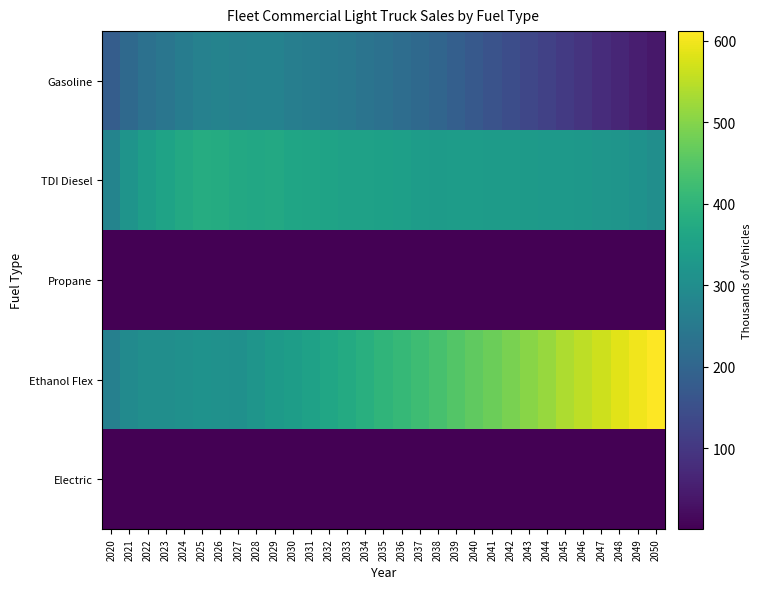

What is the maximum value shown in the chart?

611.6